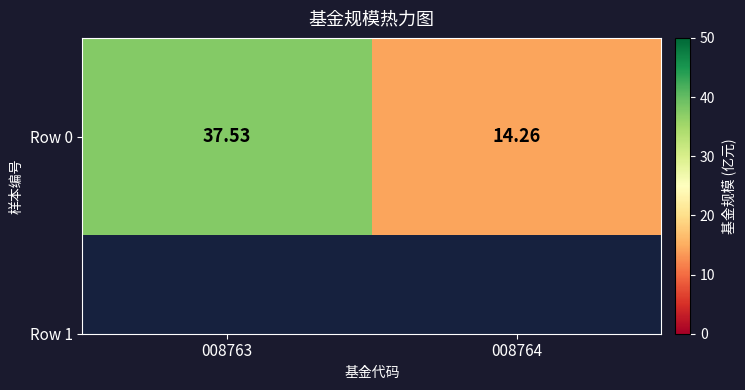

How many distinct data groups are displayed?

1